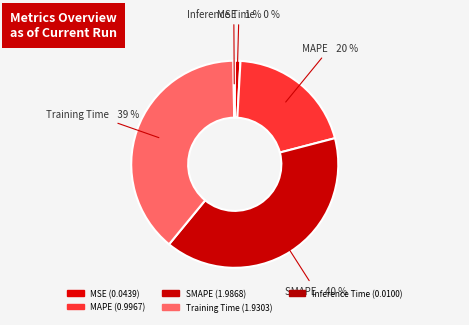

To the nearest percent, what is the average slice percentage?

20%